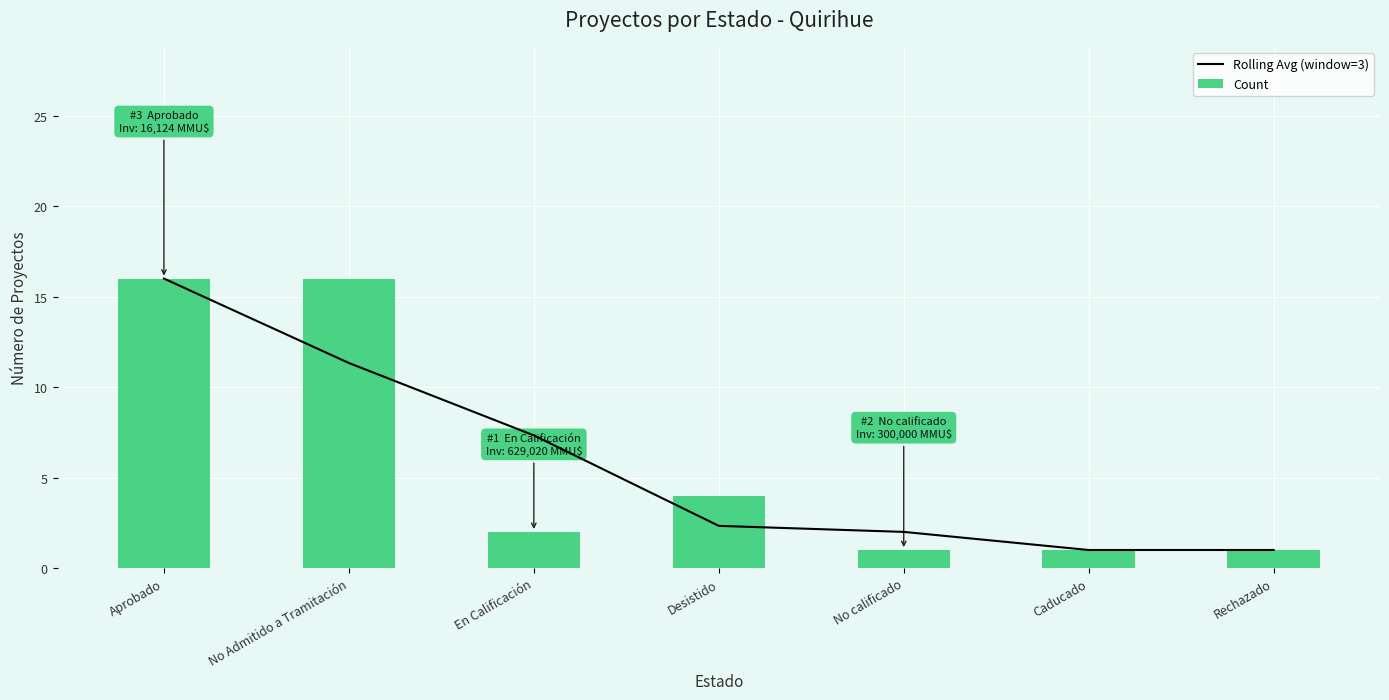

Which category has the highest value in the Rolling Avg (window=3) series?

Aprobado